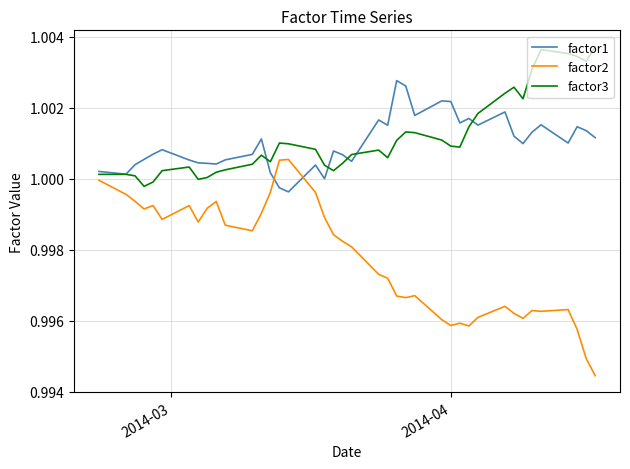

True or false: factor2 and factor1 cross at least once.

True